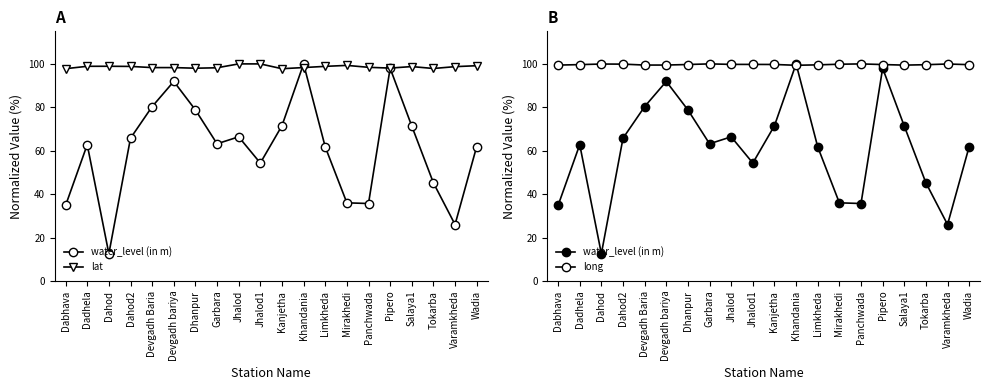

At which category does water_level (in m) reach its first local valley?

Dahod